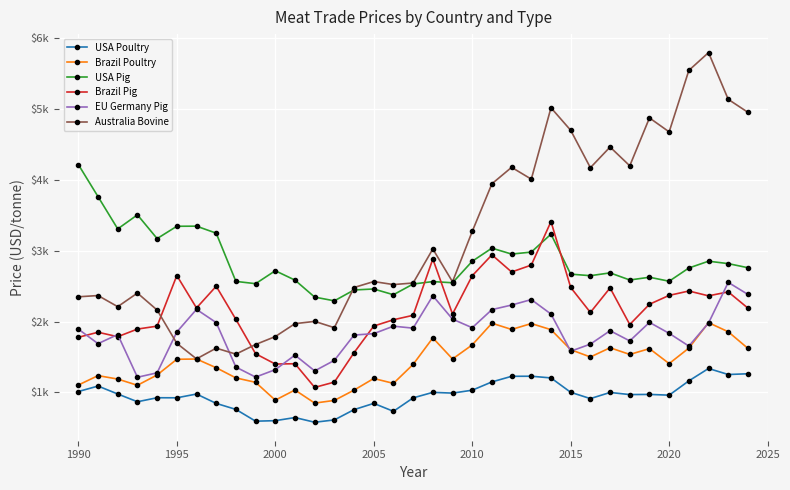

Does the chart have visible grid lines?

Yes